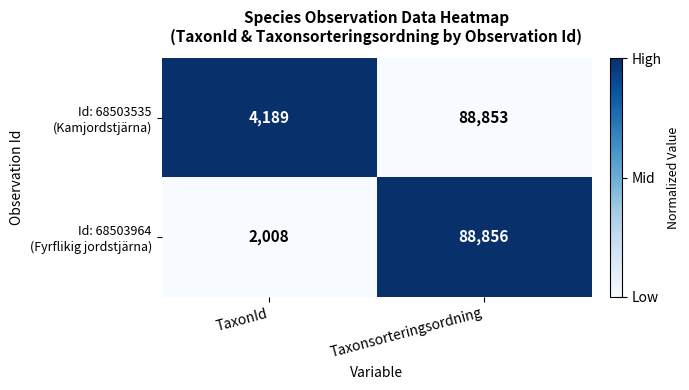

Which category has the lowest value across all series?

TaxonId